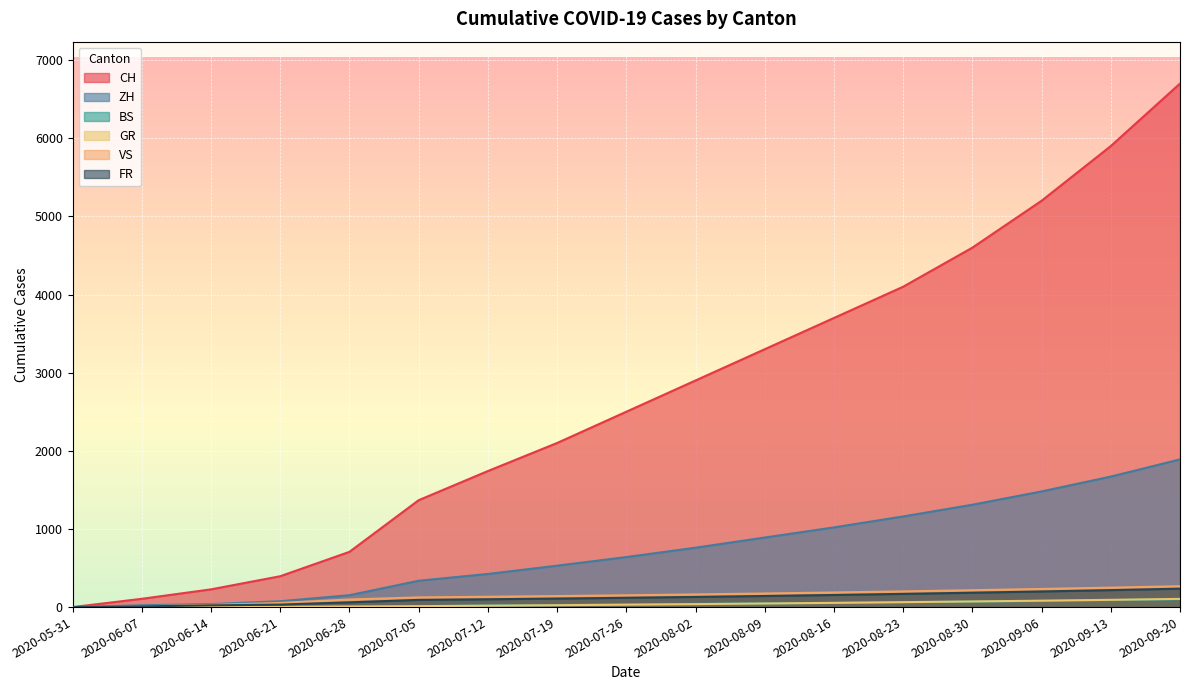

What is the total value across all series at 2020-08-16?

5171